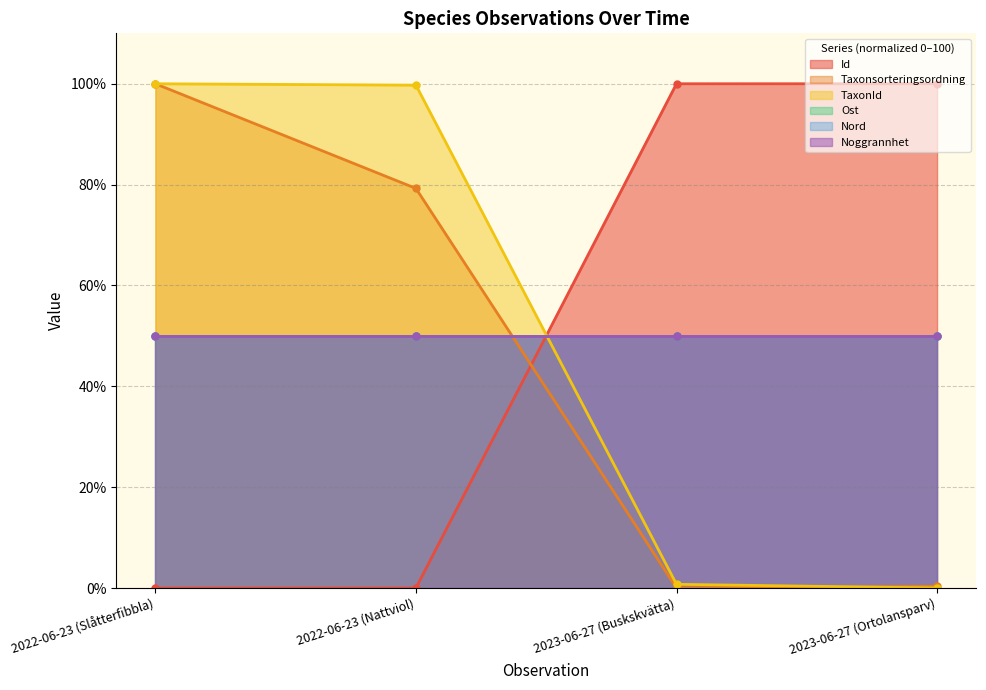

True or false: TaxonId has a value of 53.2 at 2022-06-23 (Nattviol).

False